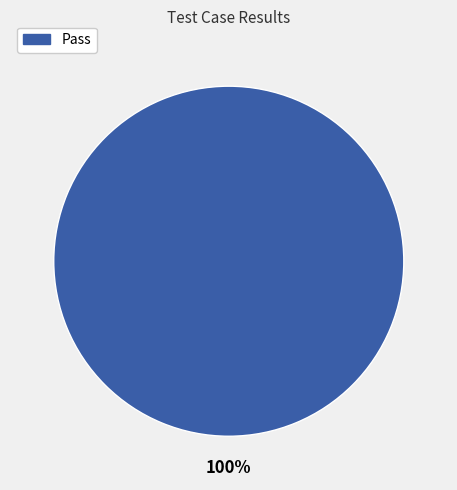

Is there any slice that represents more than half of the pie?

Yes